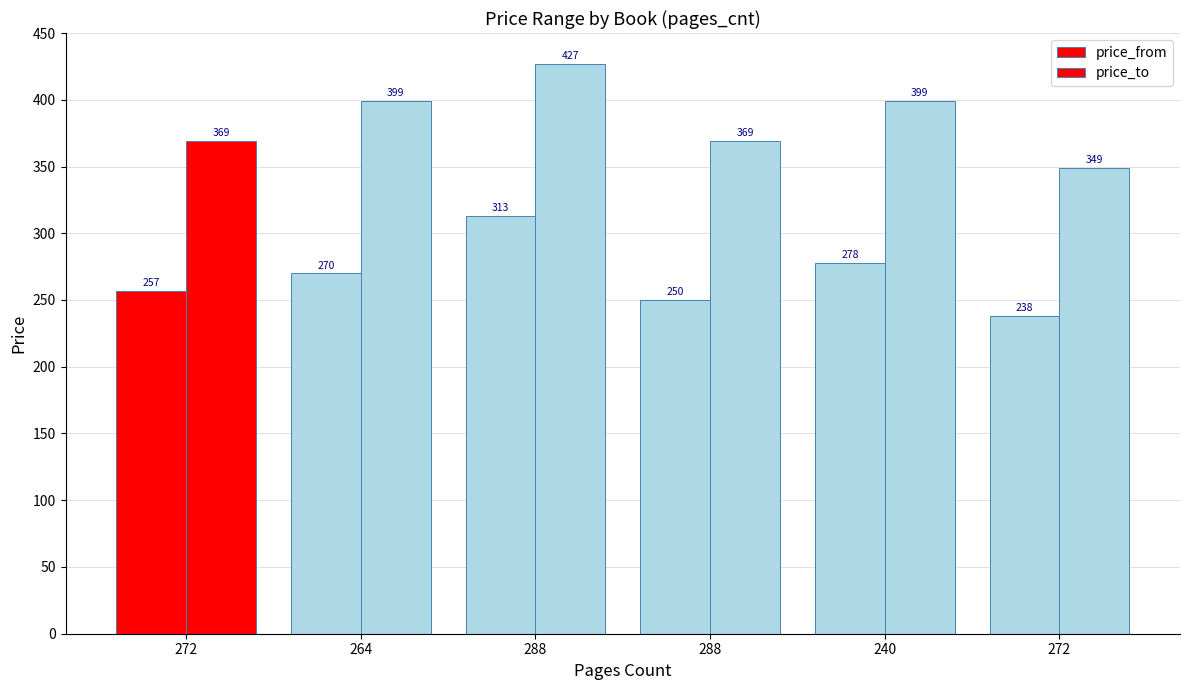

Which series has the widest spread of values?

price_to